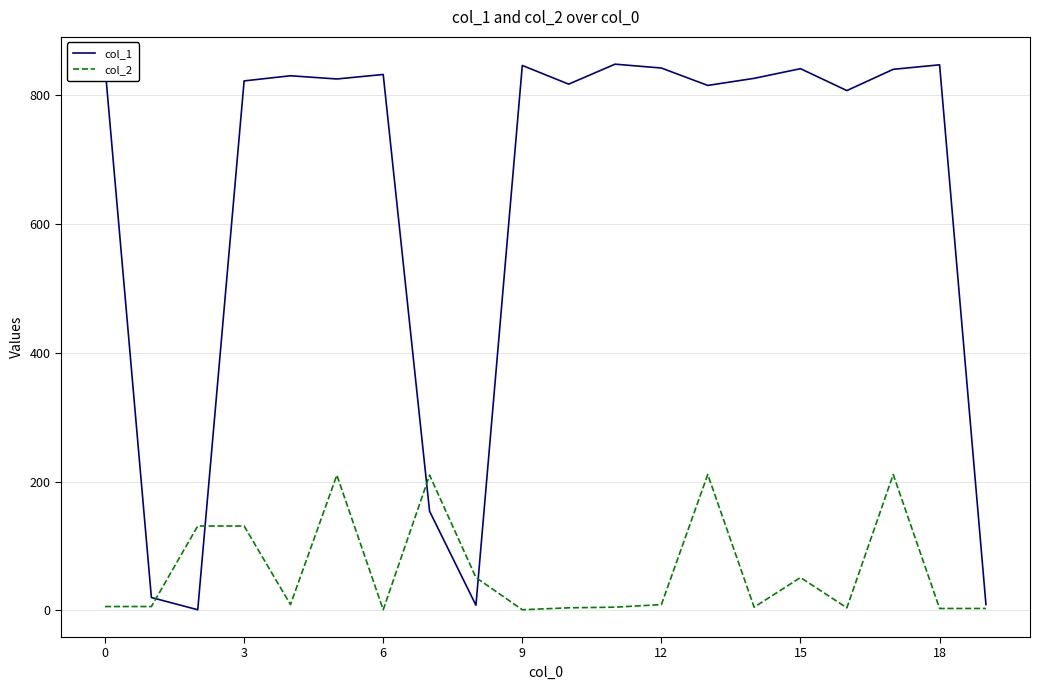

Which series has the largest range (max minus min)?

col_1